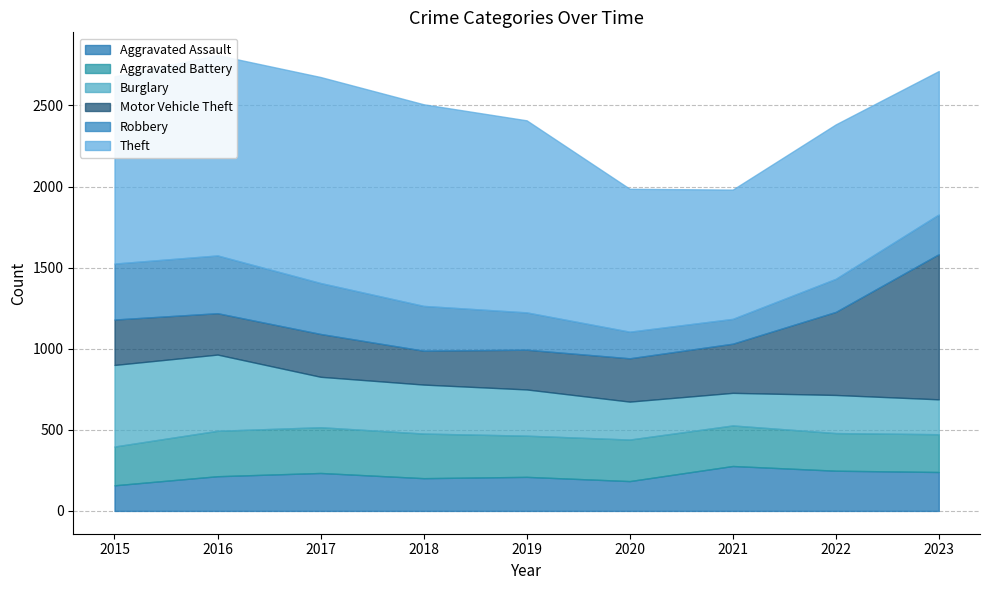

Which series has the largest range (max minus min)?

Motor Vehicle Theft